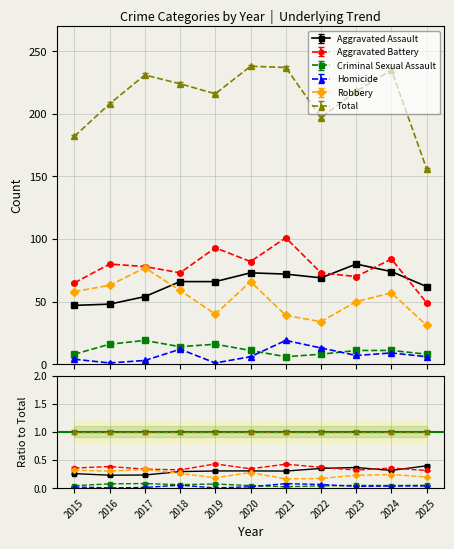

The value of Aggravated Battery at 2024 is 84. True or false?

True